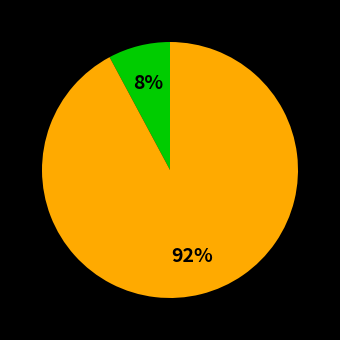

Is there a majority slice in this chart?

Yes